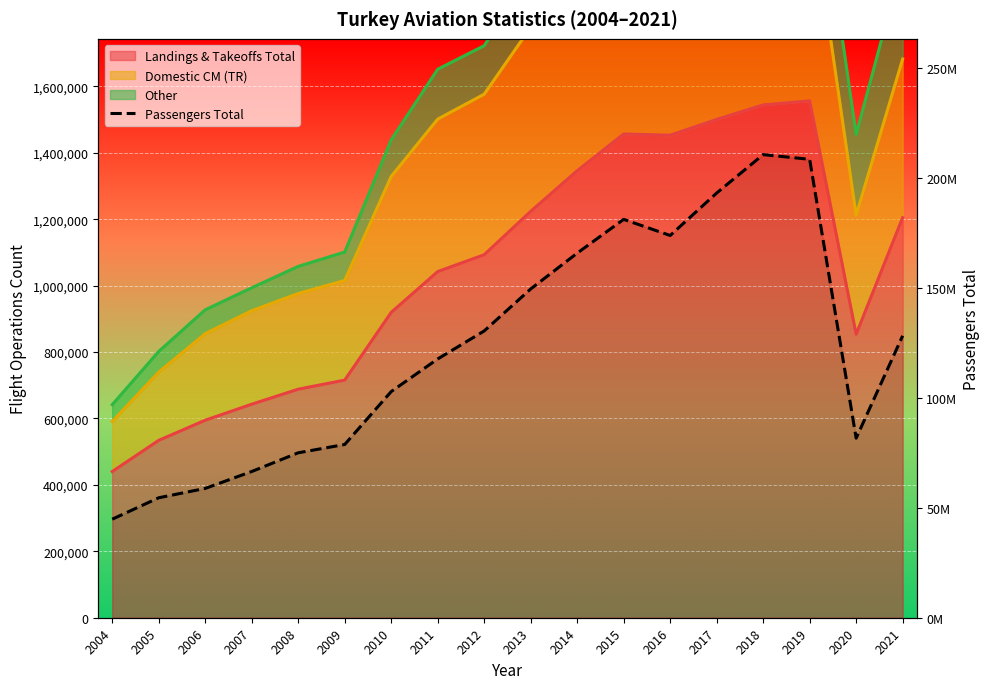

How many interior local peaks (higher than both neighbors) does the data have?

2